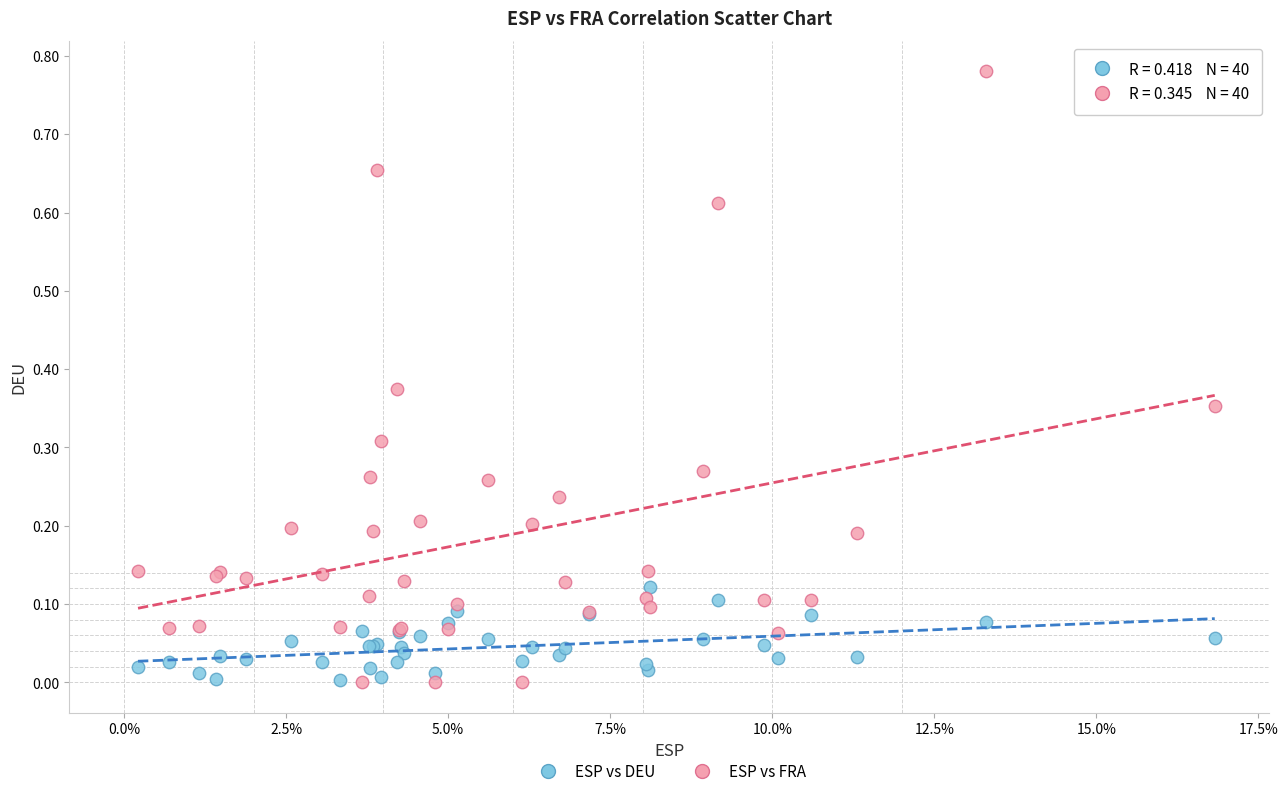

What are all the series names shown in the legend?

ESP vs DEU, ESP vs FRA